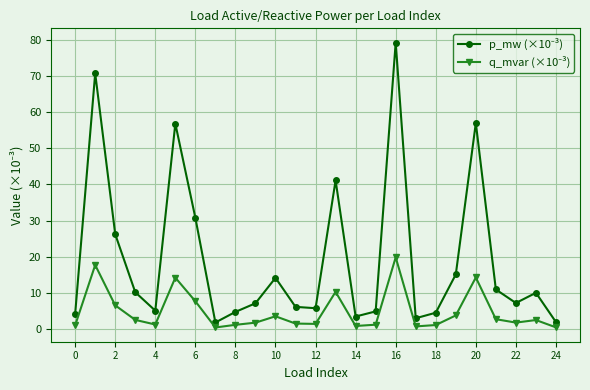

What is the greatest value displayed?

79.2